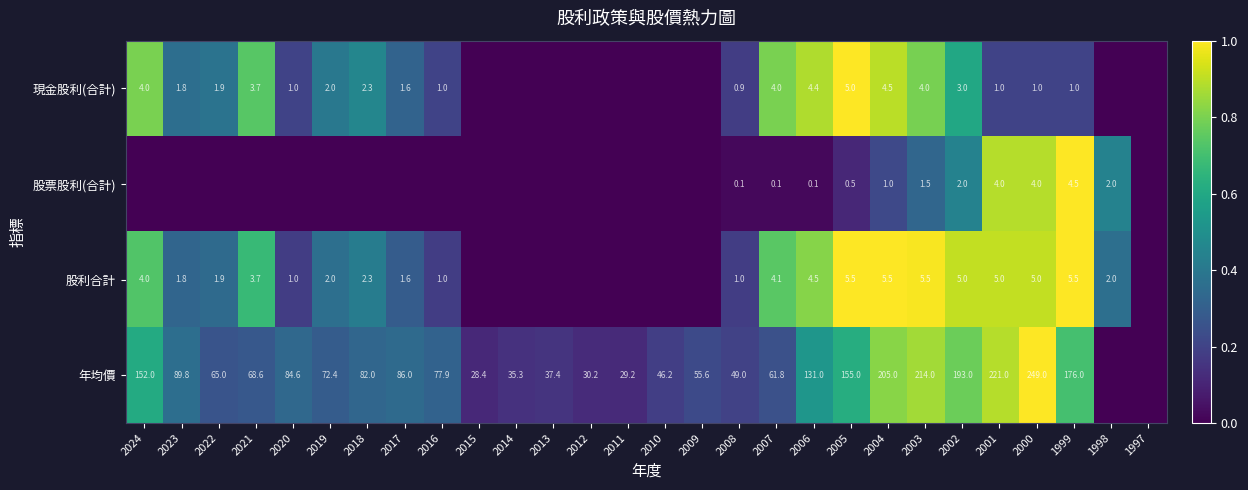

What is the difference between the highest and lowest values at 2006?

130.9